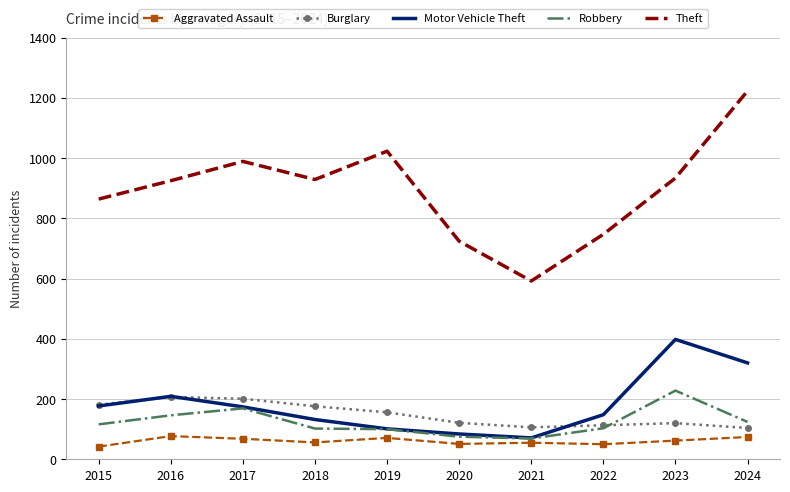

True or false: Theft and Aggravated Assault intersect in this chart.

False